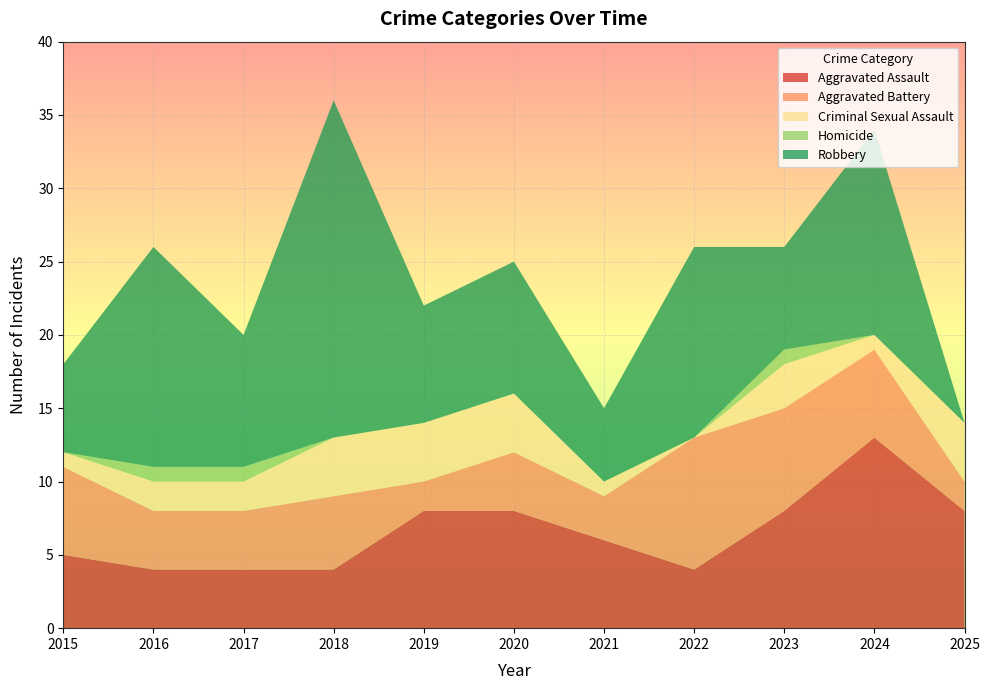

Reading right to left, extract all data points from this chart.

Aggravated Assault: 8	13	8	4	6	8	8	4	4	4	5
Aggravated Battery: 2	6	7	9	3	4	2	5	4	4	6
Criminal Sexual Assault: 4	1	3	0	1	4	4	4	2	2	1
Homicide: 0	0	1	0	0	0	0	0	1	1	0
Robbery: 0	14	7	13	5	9	8	23	9	15	6